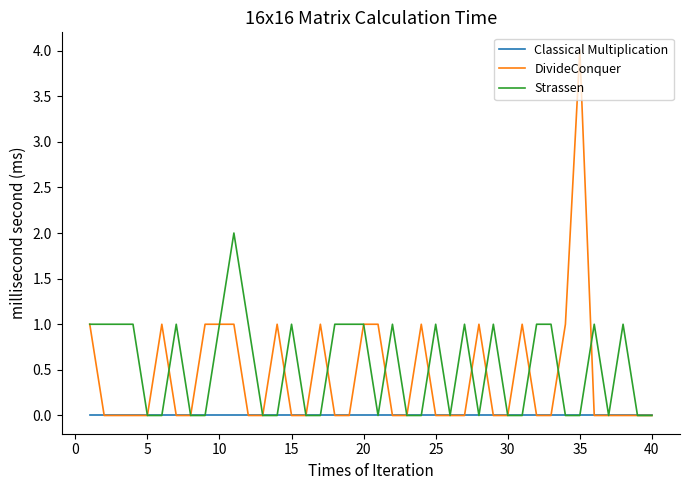

Does the chart have visible grid lines?

No